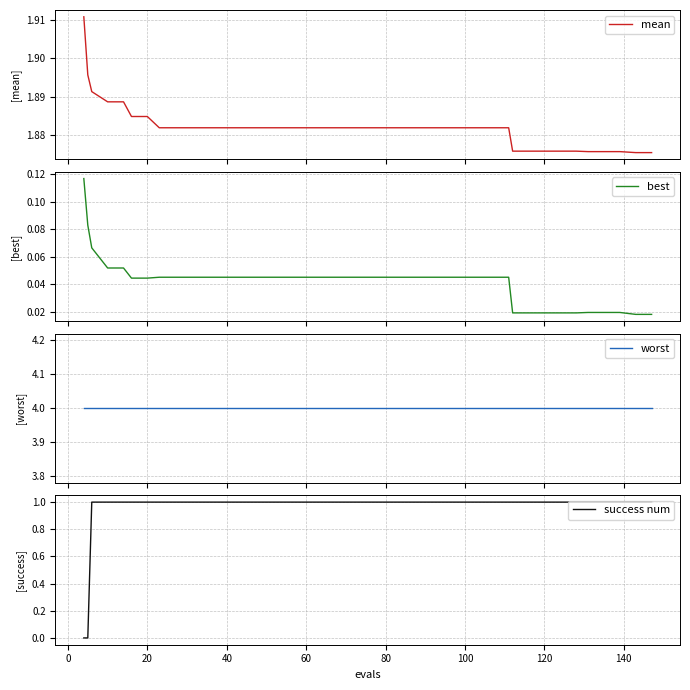

True or false: success num has a value of 2 at 120.

False